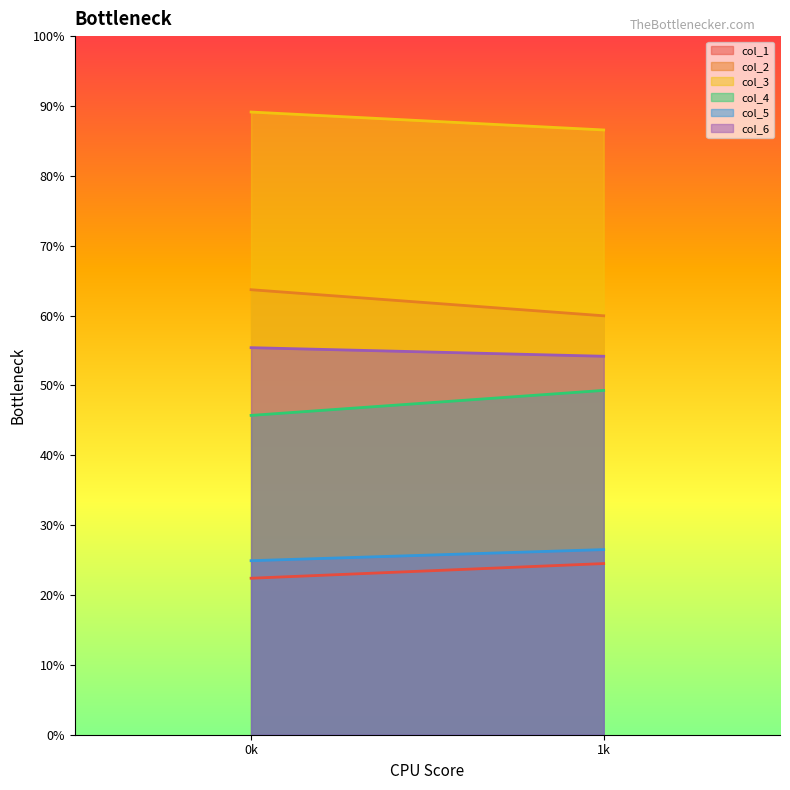

What is the sum of the col_3 values at 1 and 0?

175.7